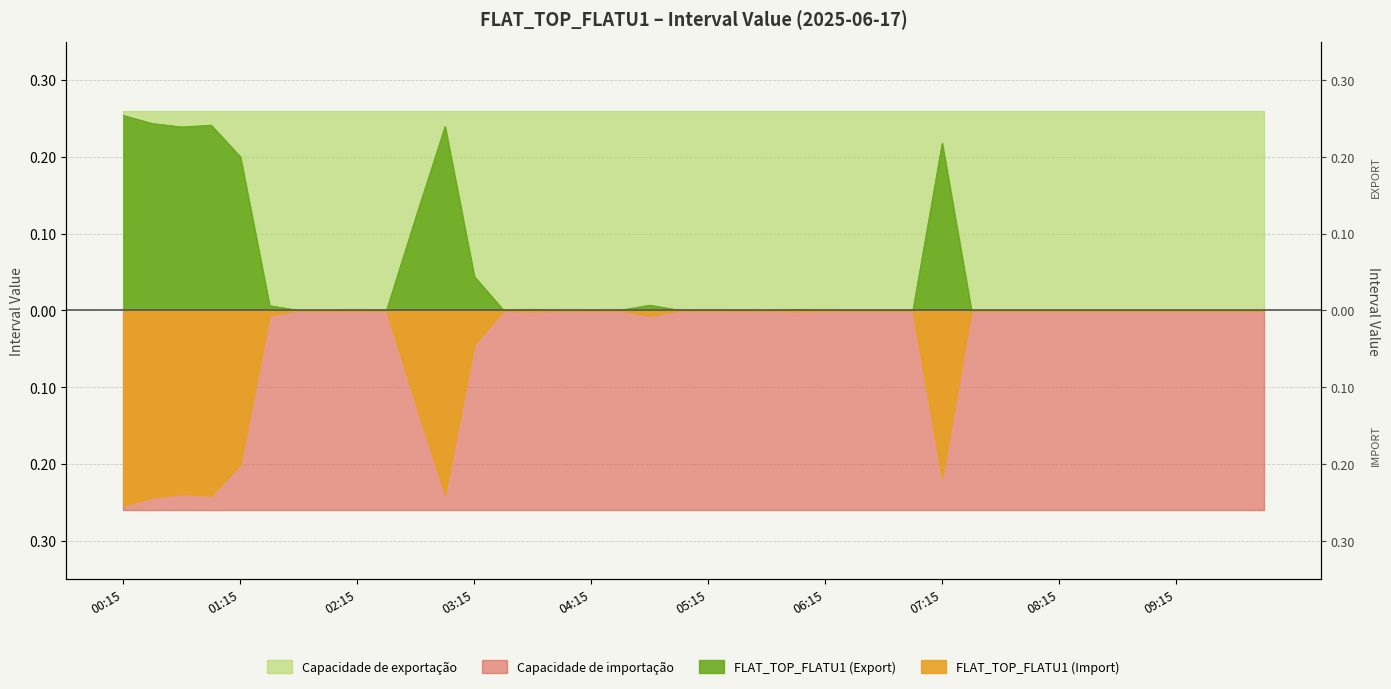

What is the difference between the maximum and minimum values in the Negative_FLAT_TOP series?

0.3